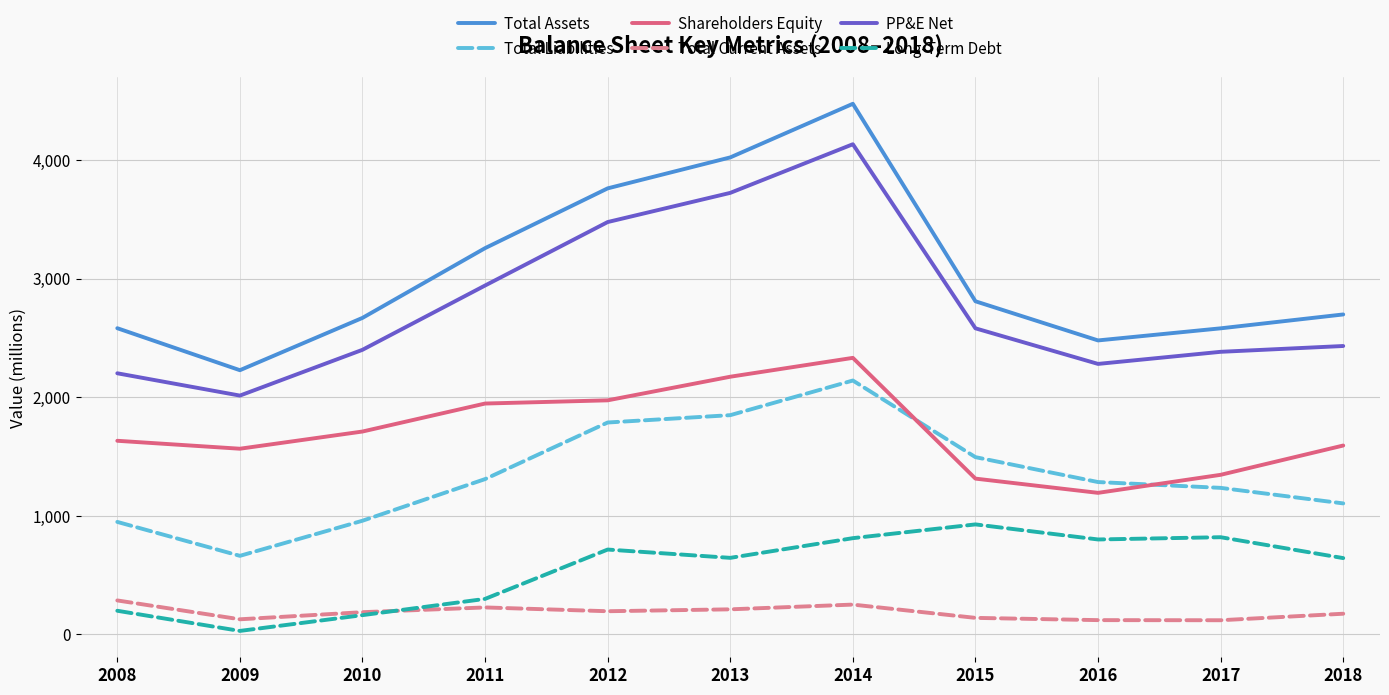

Is it true that Shareholders Equity equals 1346 at 2017?

True